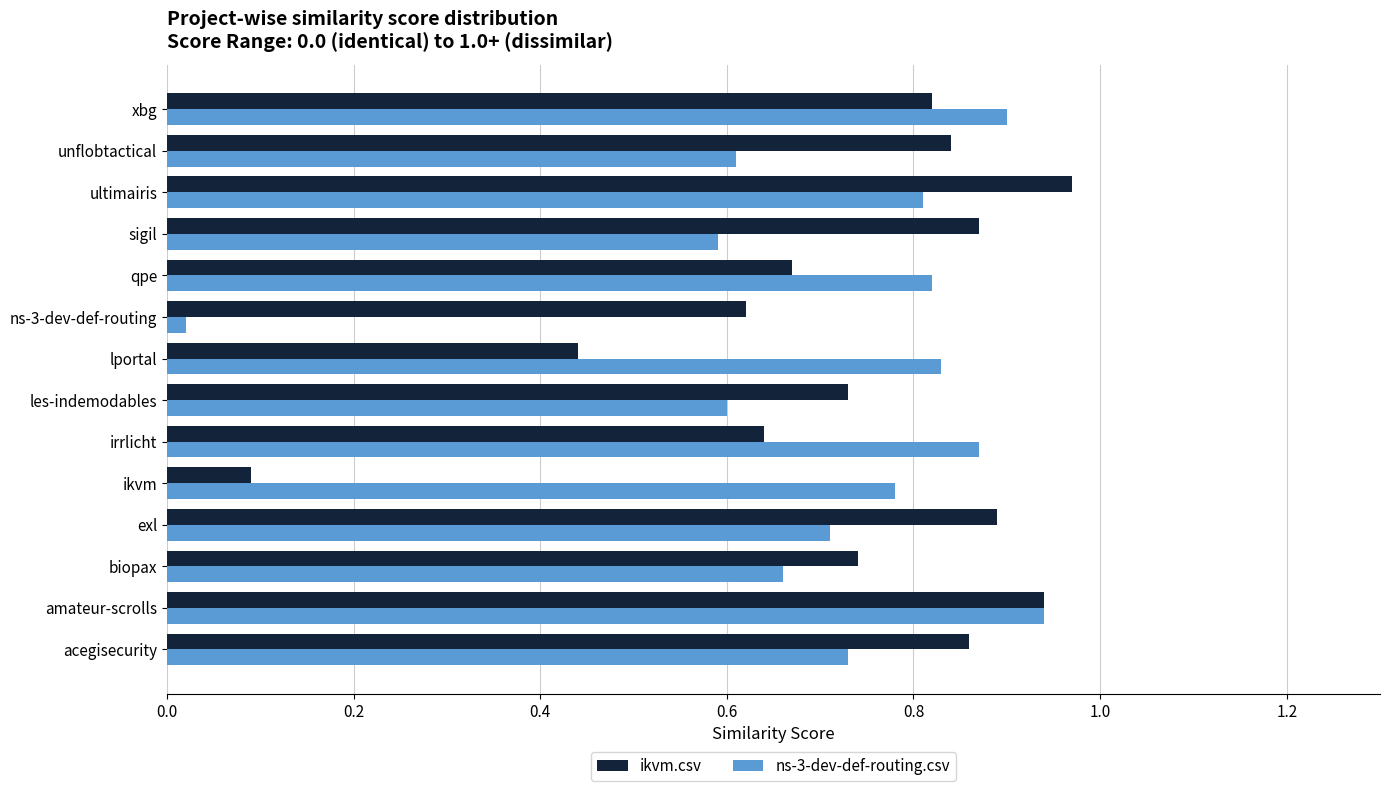

Is the value of ns-3-dev-def-routing.csv at ultimairis greater than the value of ikvm.csv at ultimairis?

No